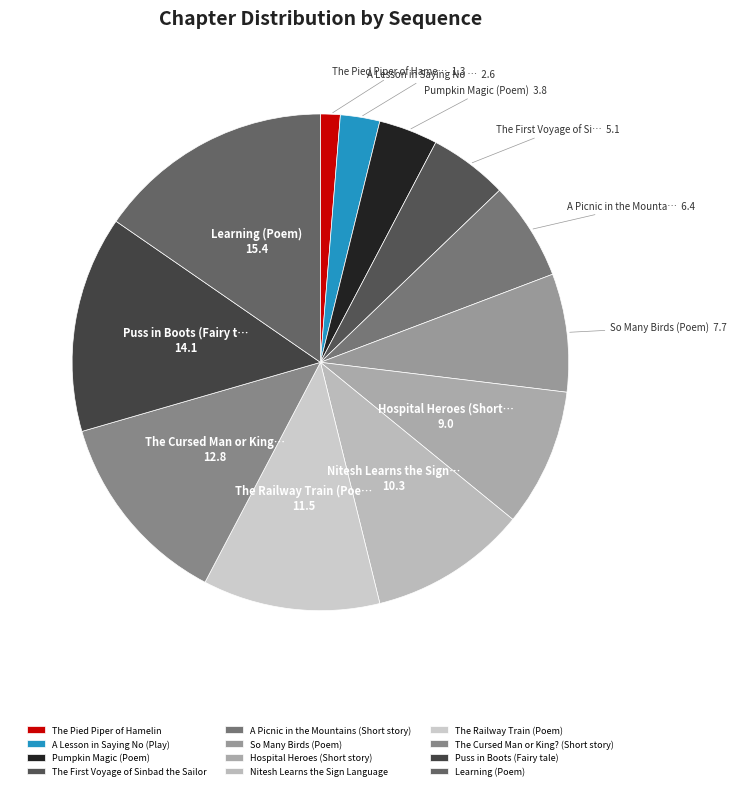

How many segments does this pie chart have?

12